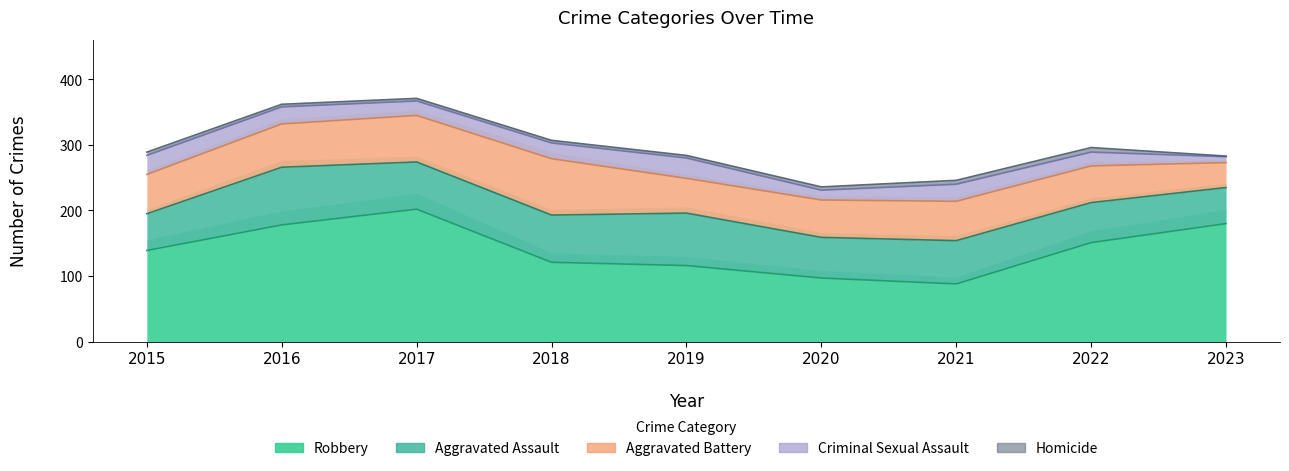

The value of Criminal Sexual Assault at 2015 is 44. True or false?

False